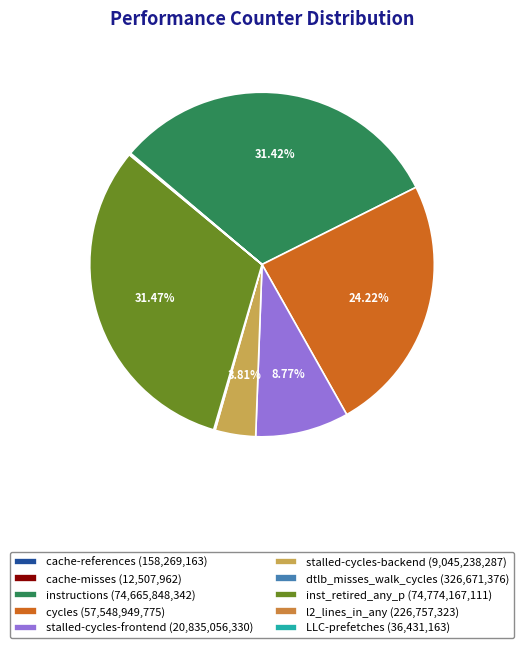

What percentage do LLC-prefetches and dtlb_misses_walk_cycles together represent?

0.2%